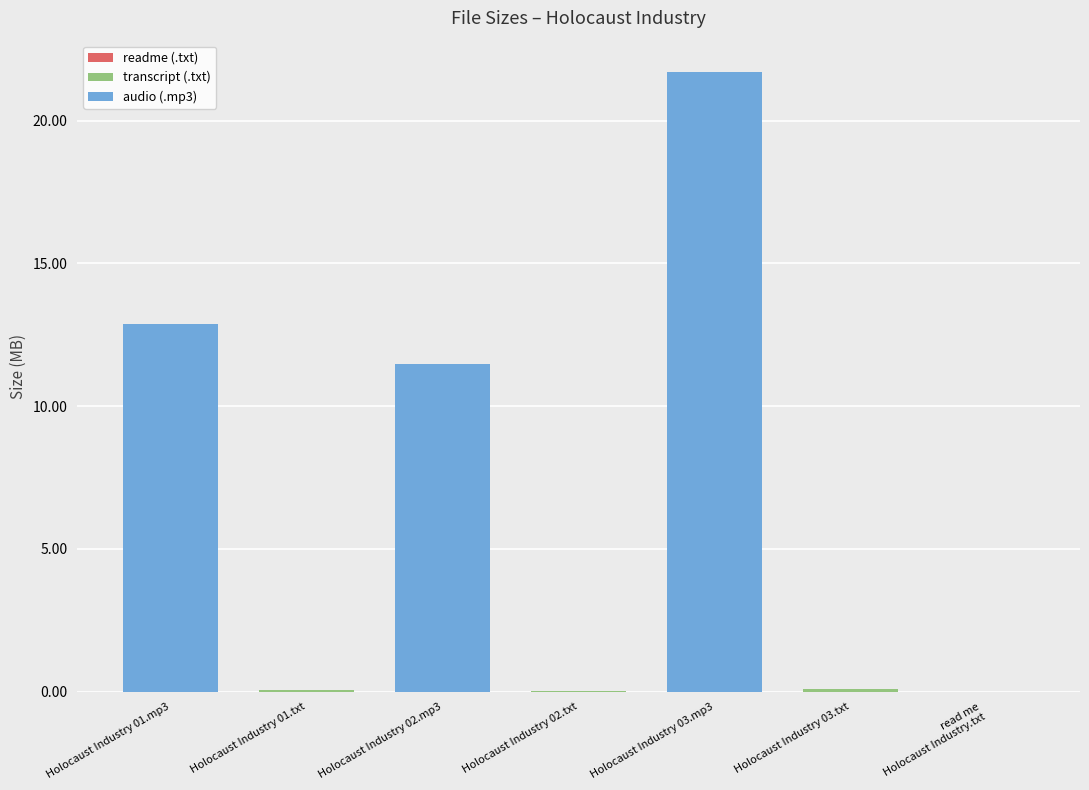

Is it true that the value at Holocaust Industry 02.txt is 0.0?

True